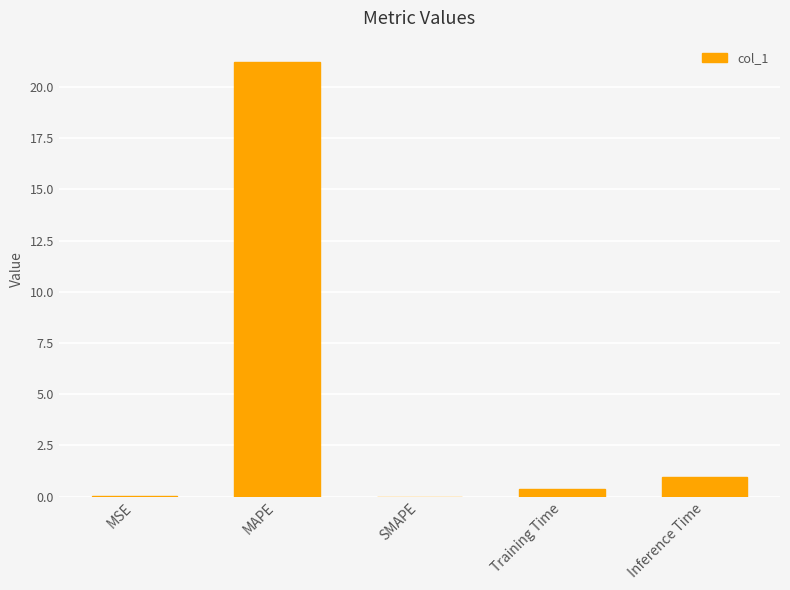

What is the change in value from SMAPE to Training Time?

+0.3